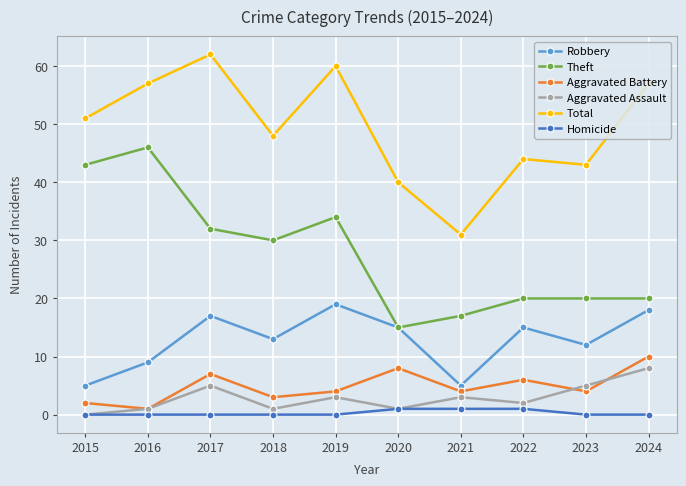

What is the average value of the Aggravated Assault series?

3